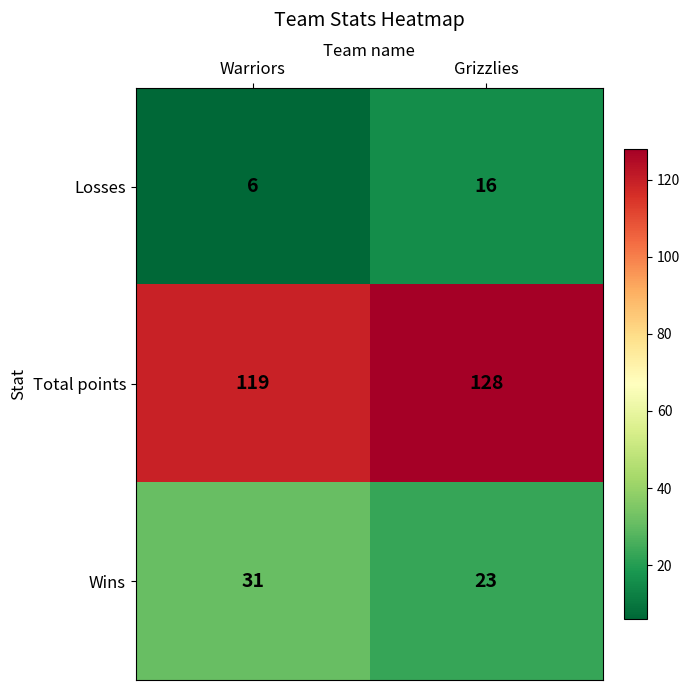

Which series has the largest range (max minus min)?

Losses